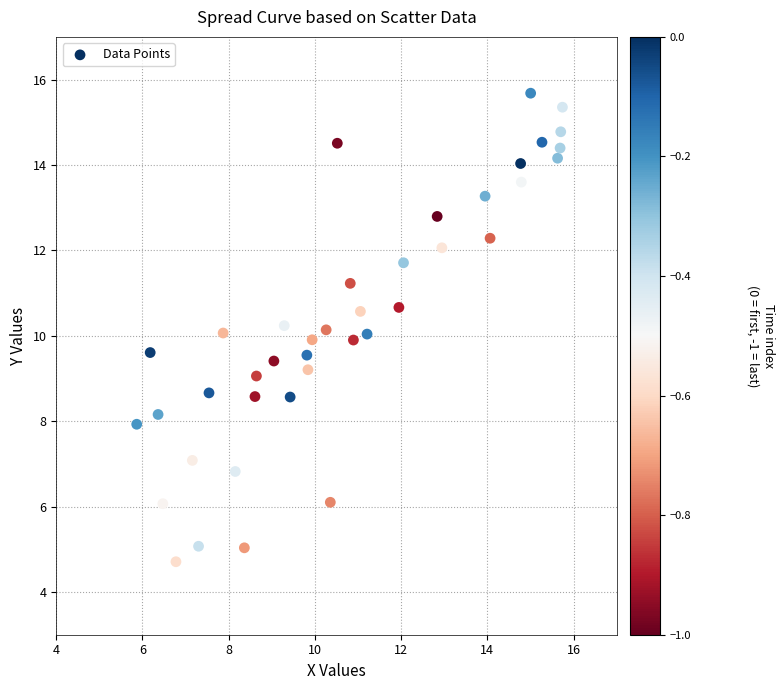

What is the range of X values (max minus min)?

9.9